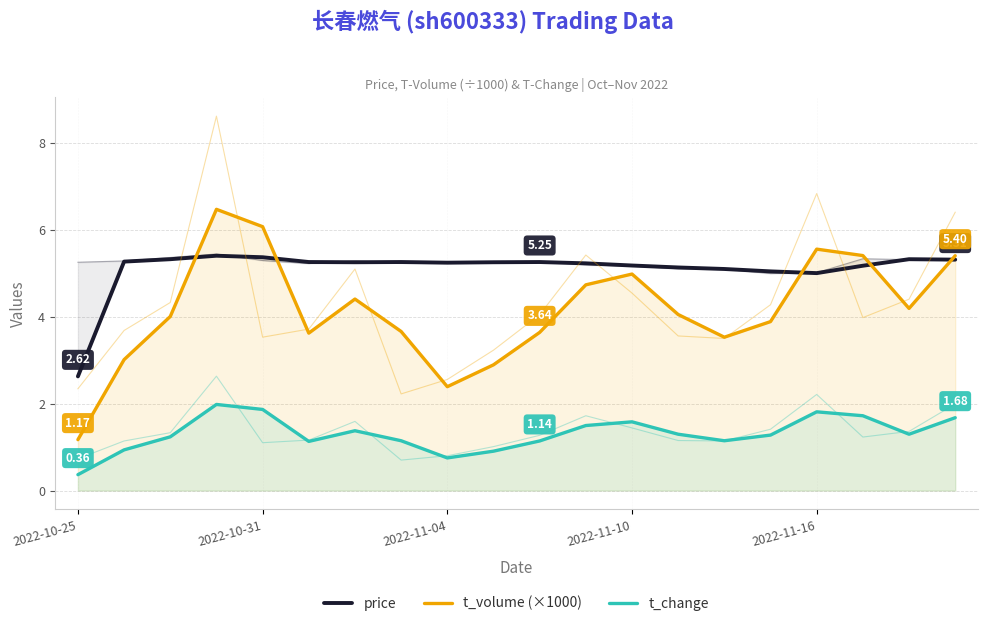

True or false: t_volume (×1000) has a value of 2.9 at 18.

False